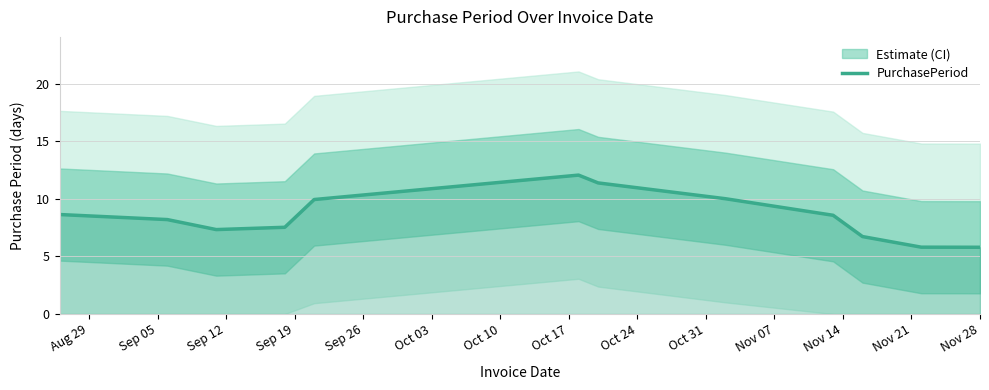

What is the maximum value for PurchasePeriod?

12.1